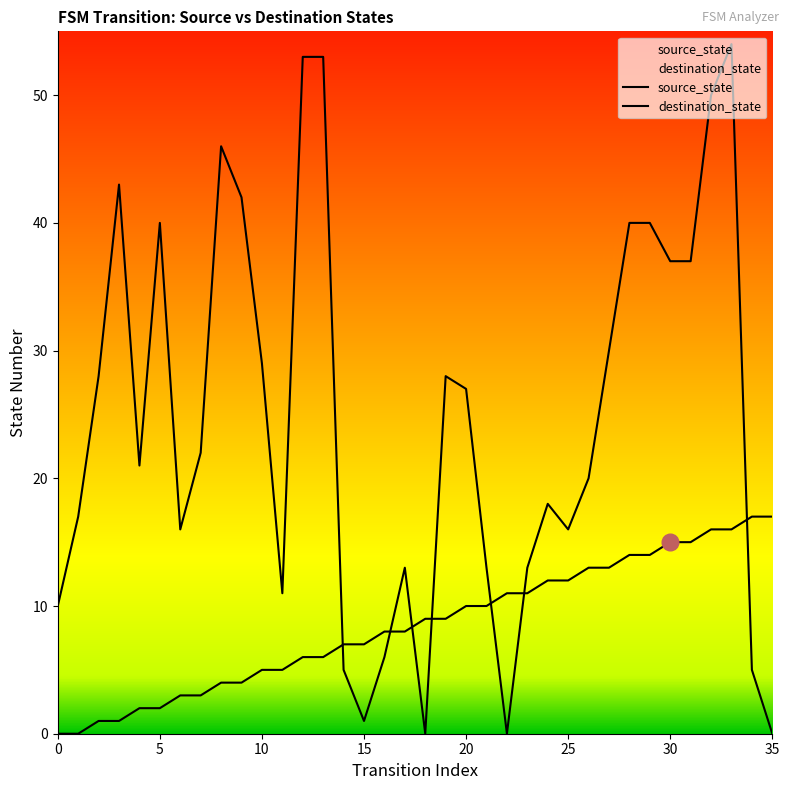

How many lines are shown in the chart?

2